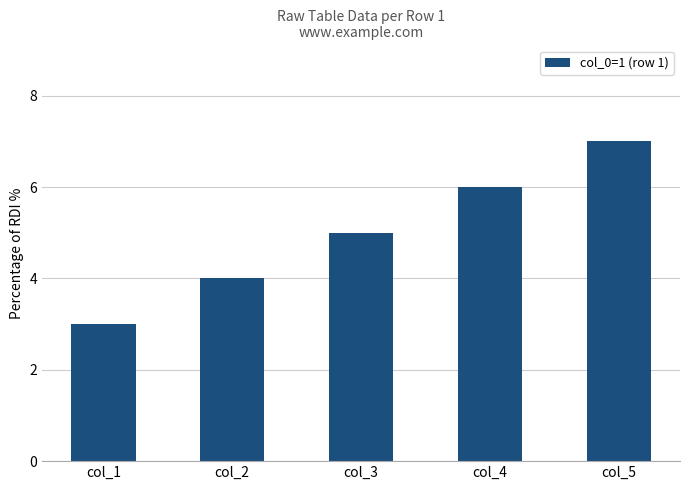

Which category has the lowest value across all series?

col_1